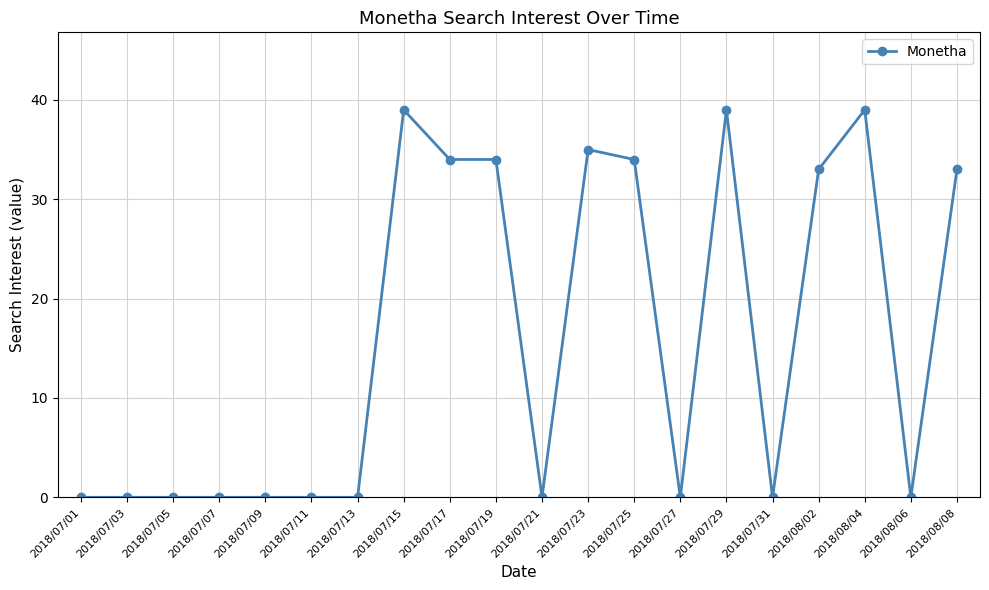

The chart shows a value of -16 at 2018/07/07. True or false?

False